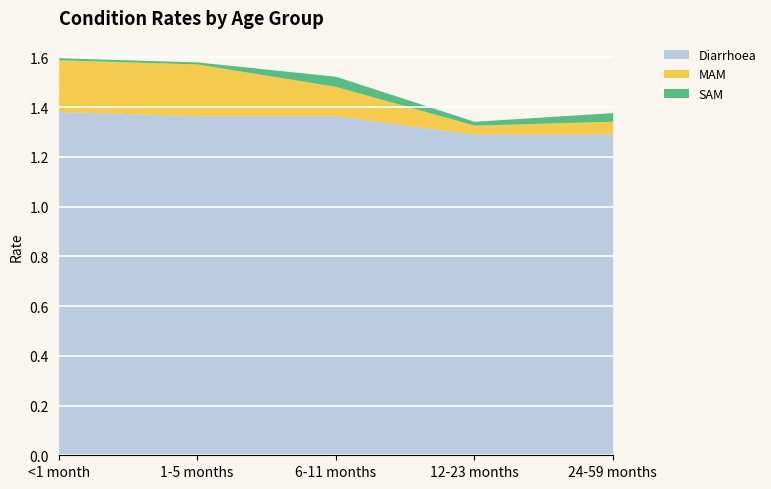

Reading right to left, extract all data points from this chart.

Diarrhoea: 24-59 months=1.3	12-23 months=1.3	6-11 months=1.4	1-5 months=1.4	<1 month=1.4
MAM: 24-59 months=0.1	12-23 months=0.0	6-11 months=0.1	1-5 months=0.2	<1 month=0.2
SAM: 24-59 months=0.0	12-23 months=0.0	6-11 months=0.0	1-5 months=0.0	<1 month=0.0